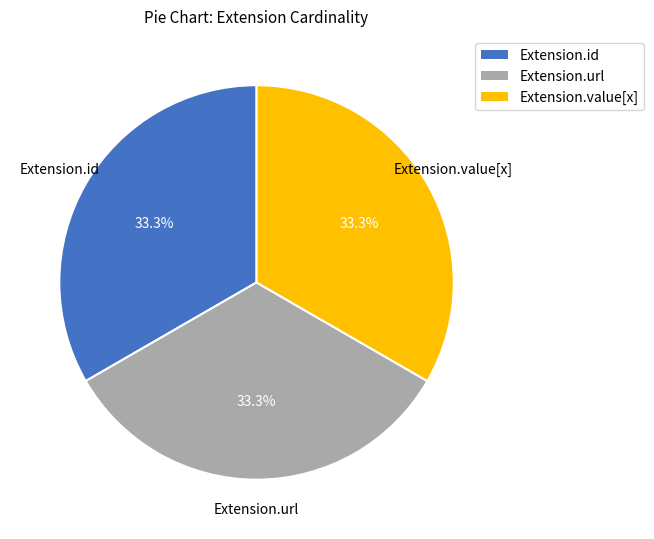

Count the number of slices in the pie.

3